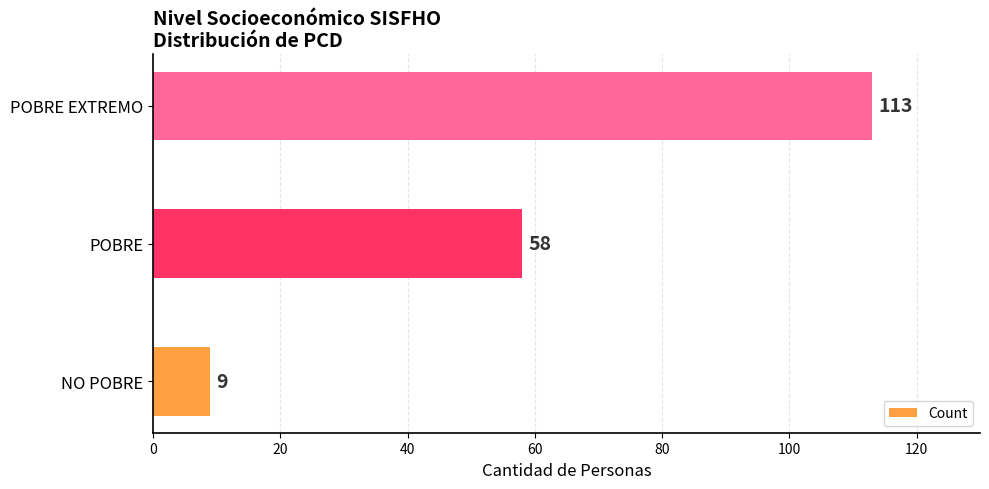

What is the maximum value shown in the chart?

113